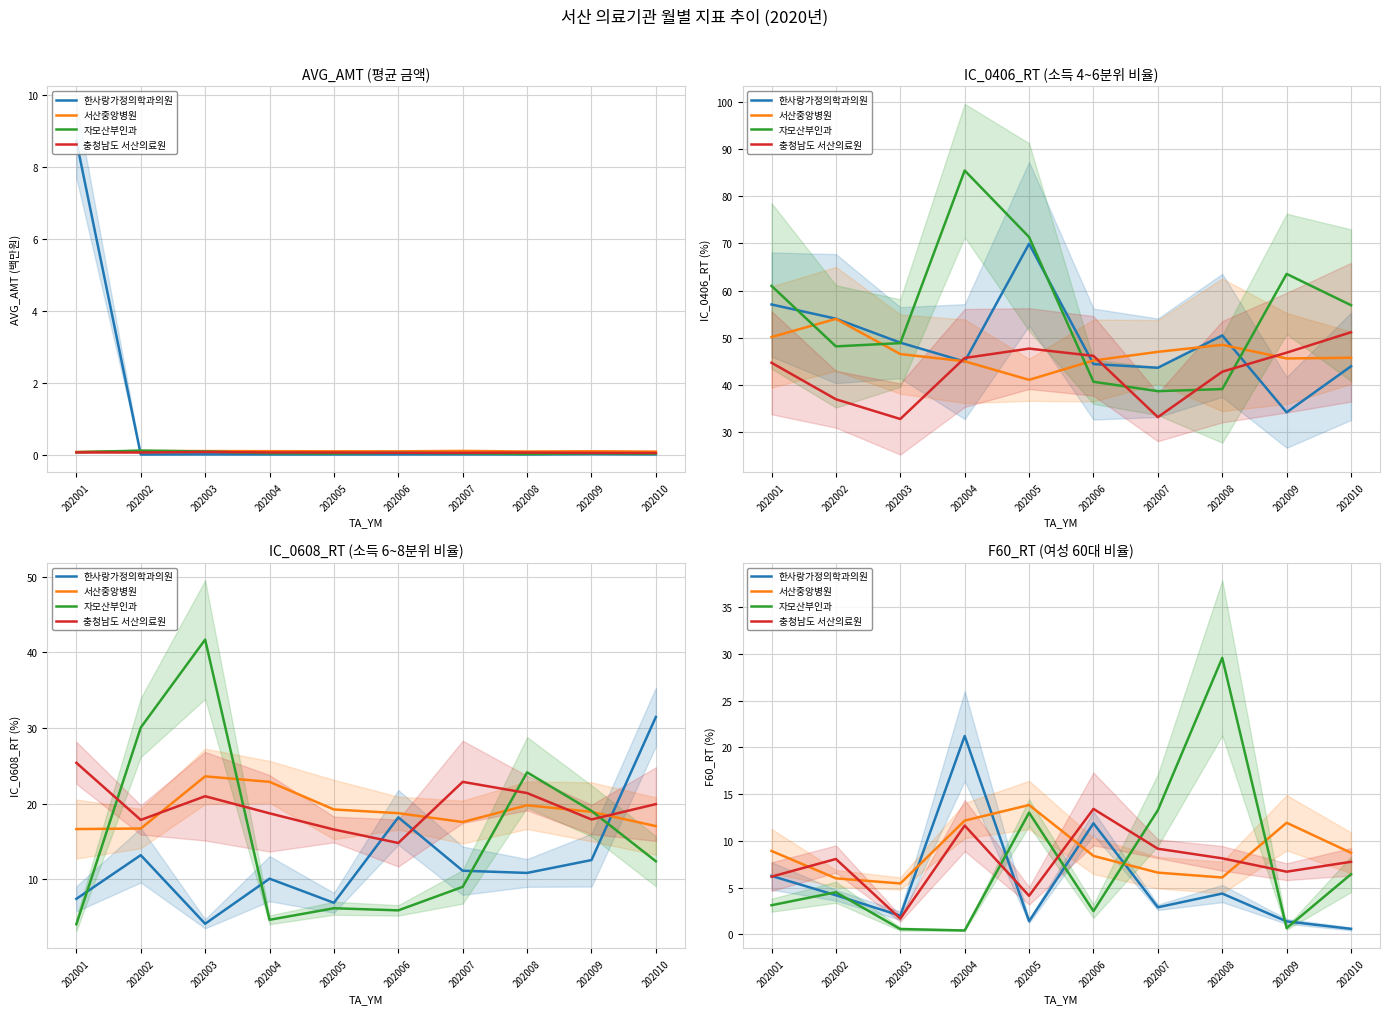

At which label does 서산중앙병원 reach its peak?

202005